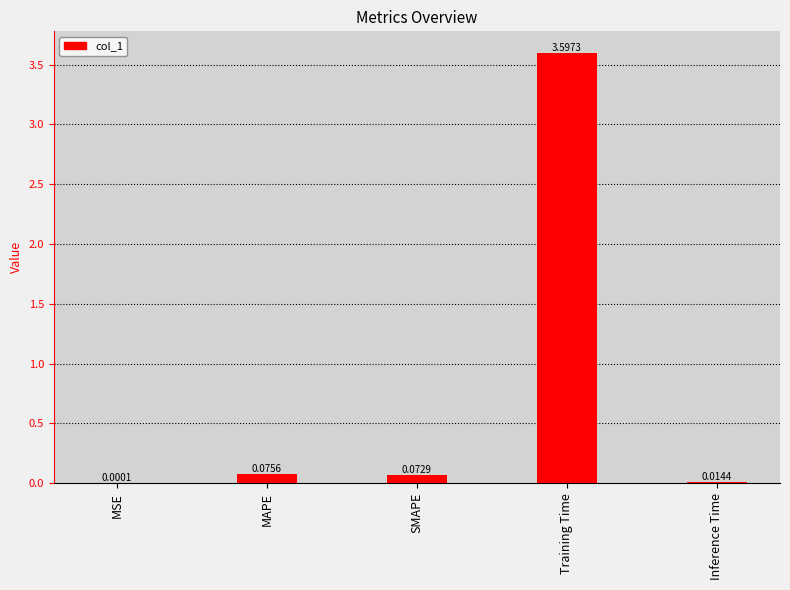

Does the chart contain stacked bars?

No